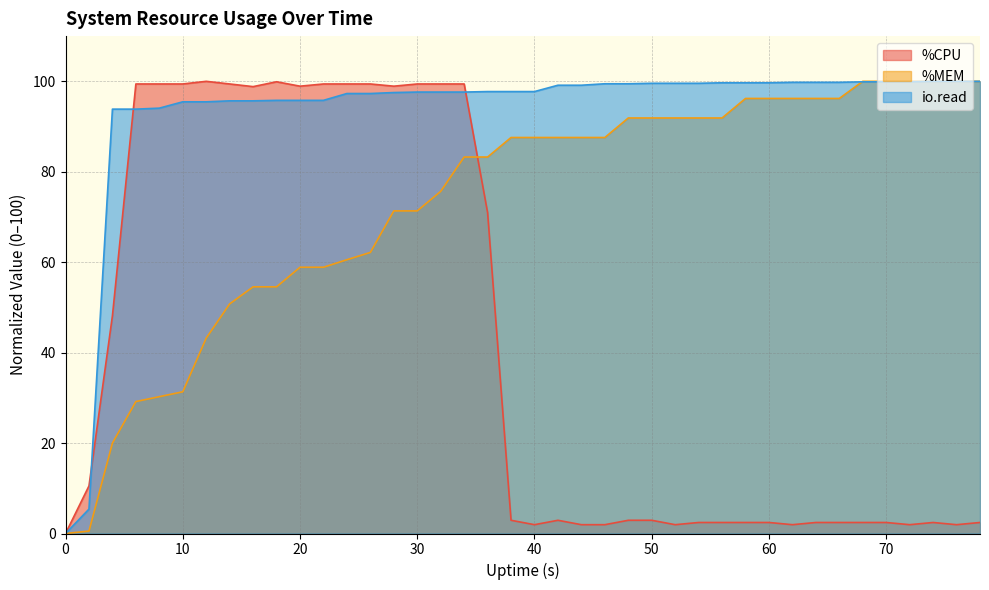

What is the average value of the %MEM series?

73.0